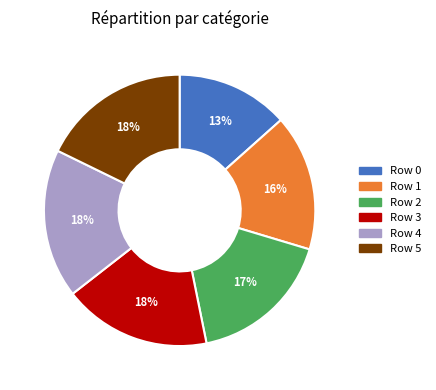

How many slices are in this pie chart?

6